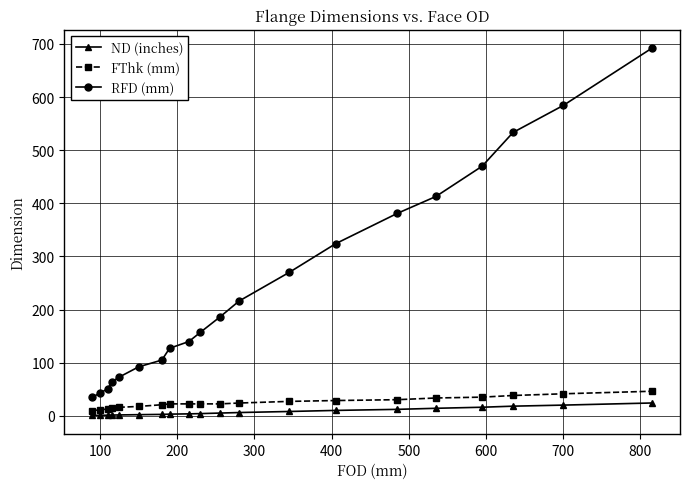

What are all the series names shown in the legend?

ND (inches), FThk (mm), RFD (mm)